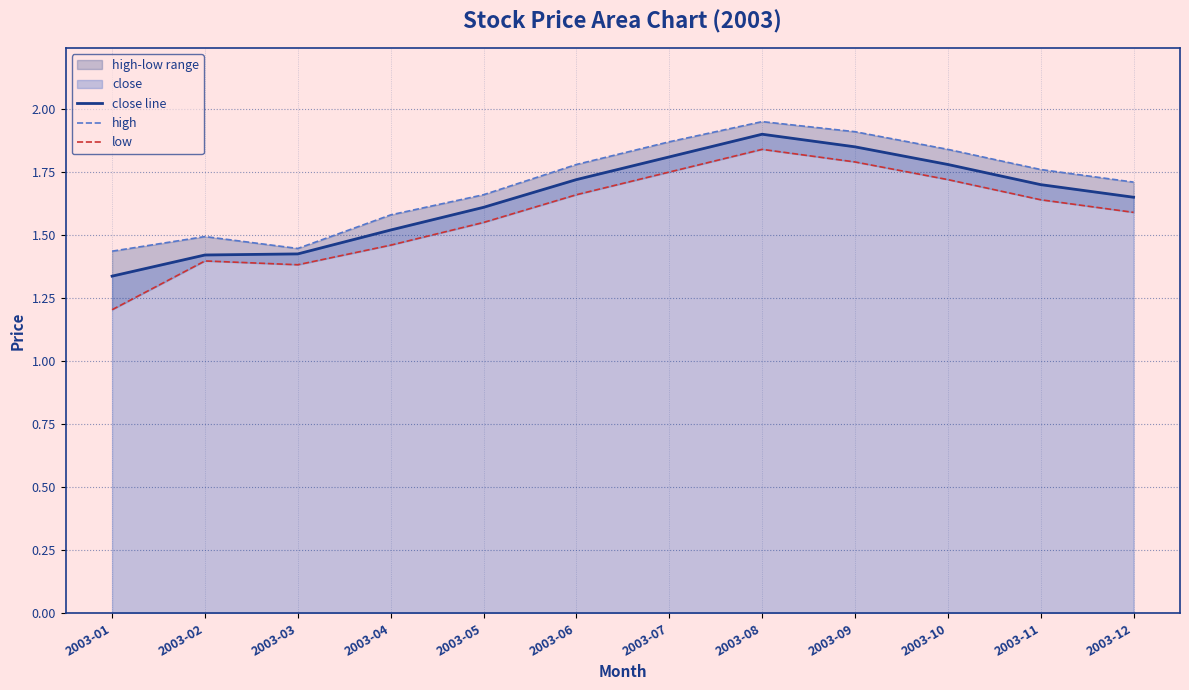

How many categories are shown in the chart?

12